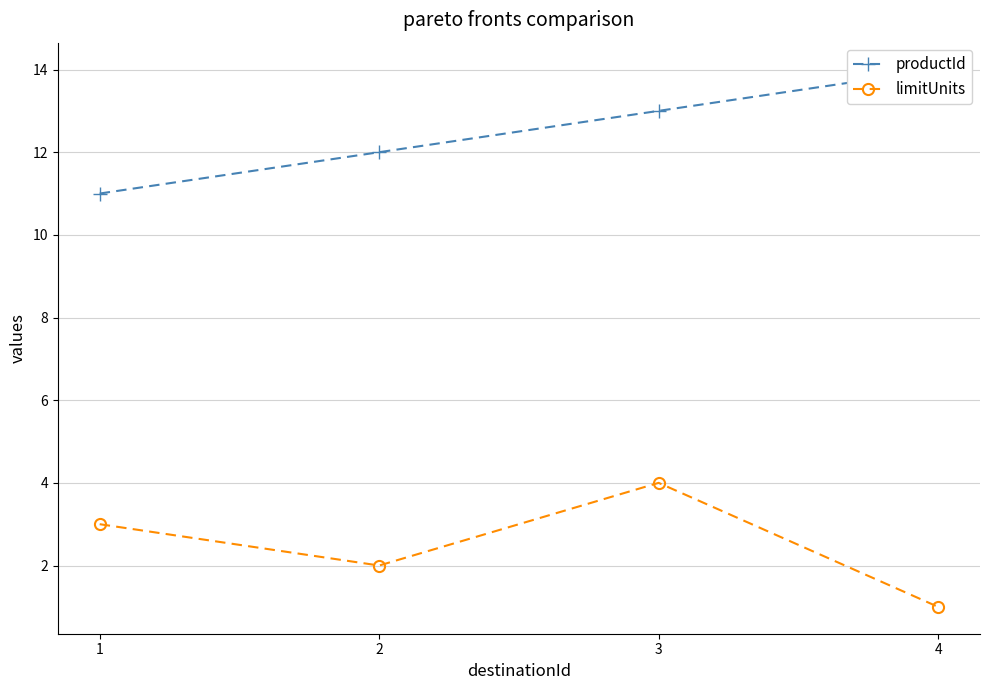

Reading left to right, transcribe all the data shown in this chart.

productId: 11	12	13	14
limitUnits: 3	2	4	1